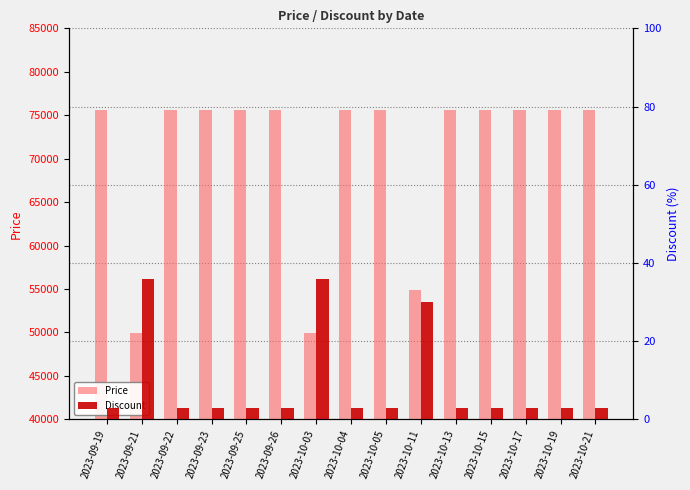

Rank the series by their maximum value, from lowest to highest.

Discount, Price